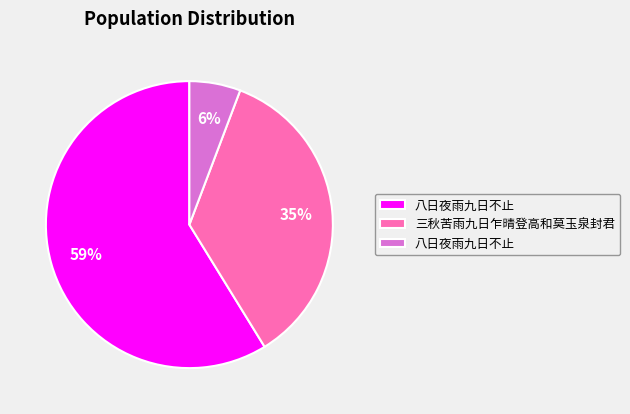

Is there a majority slice in this chart?

Yes